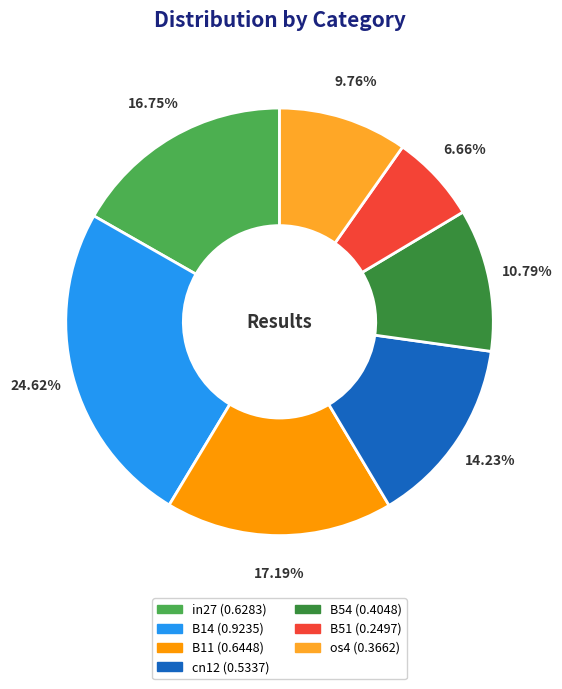

Which slice is the smallest?

B51